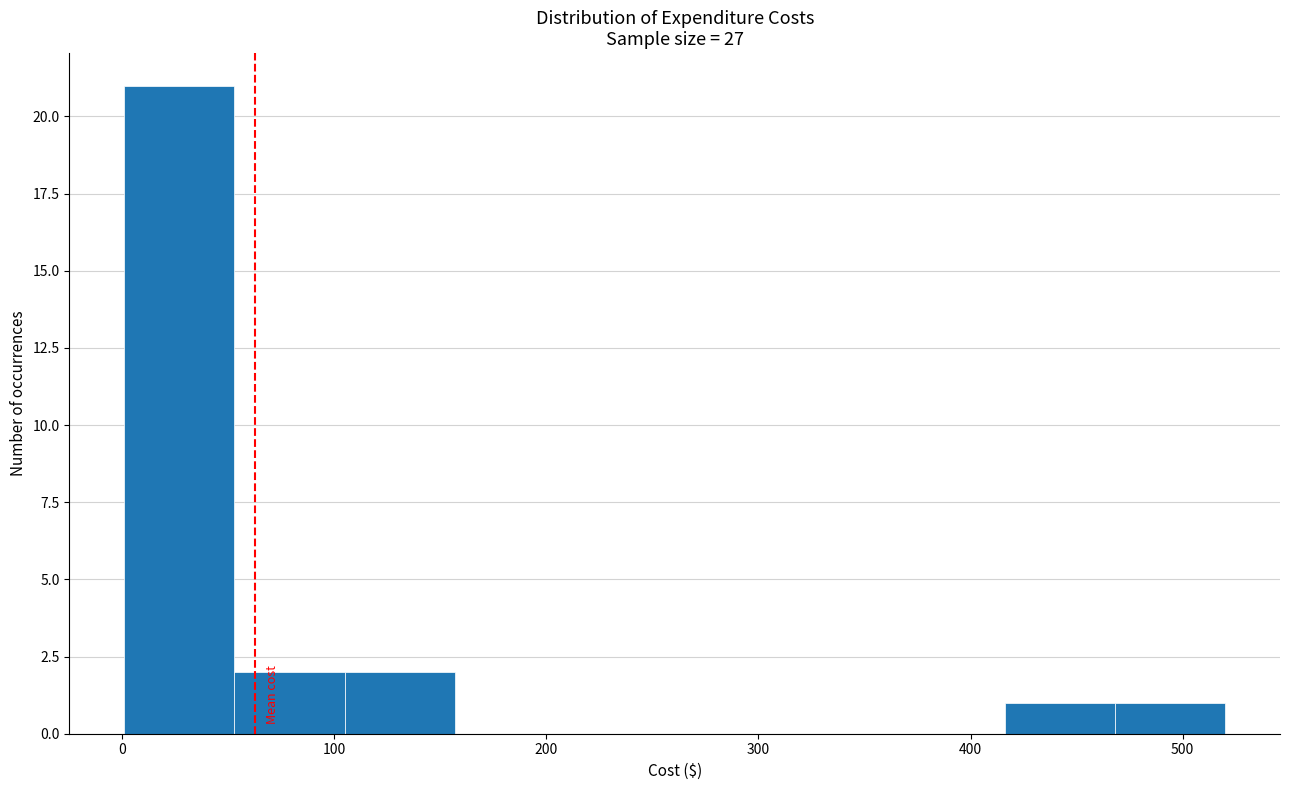

What is the height of the bar covering 470 to 520 on the x-axis? Neither the bar edges nor the heights are printed on the chart, so give them approximately, as read against the axes.

1